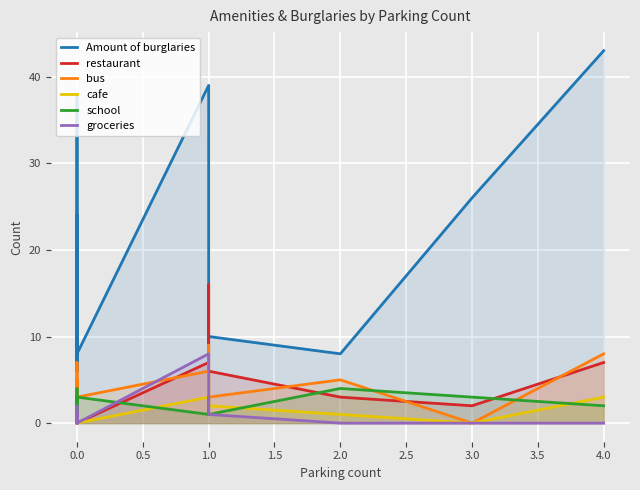

How many cafe values are between 0 and 2?

16